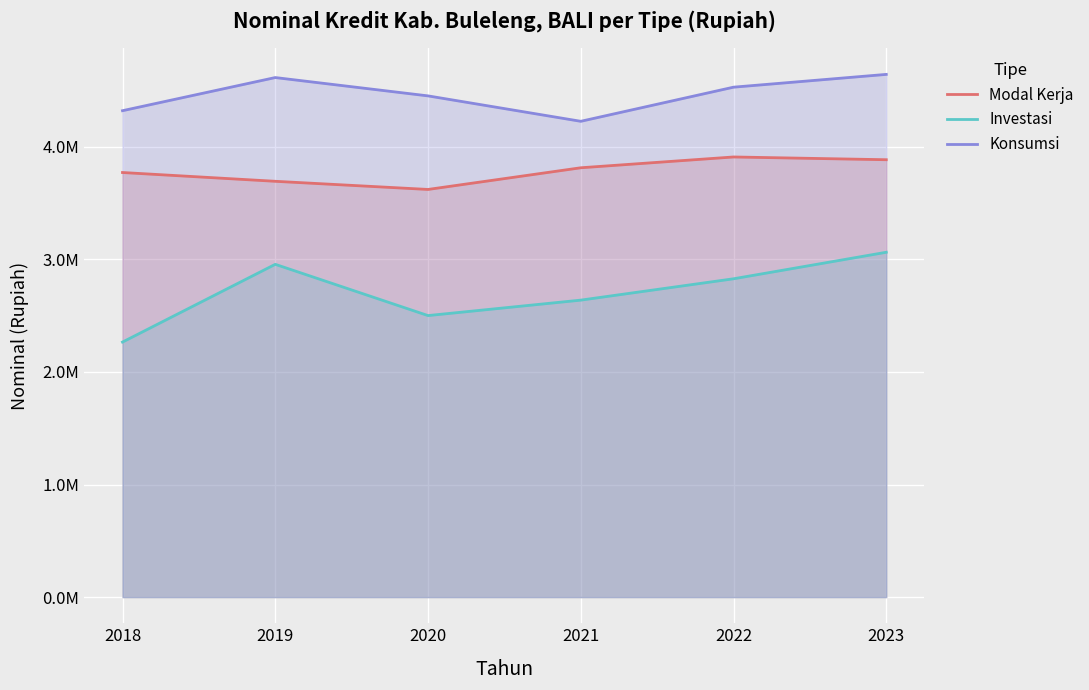

True or false: Konsumsi has more than 1 interior local peaks.

False